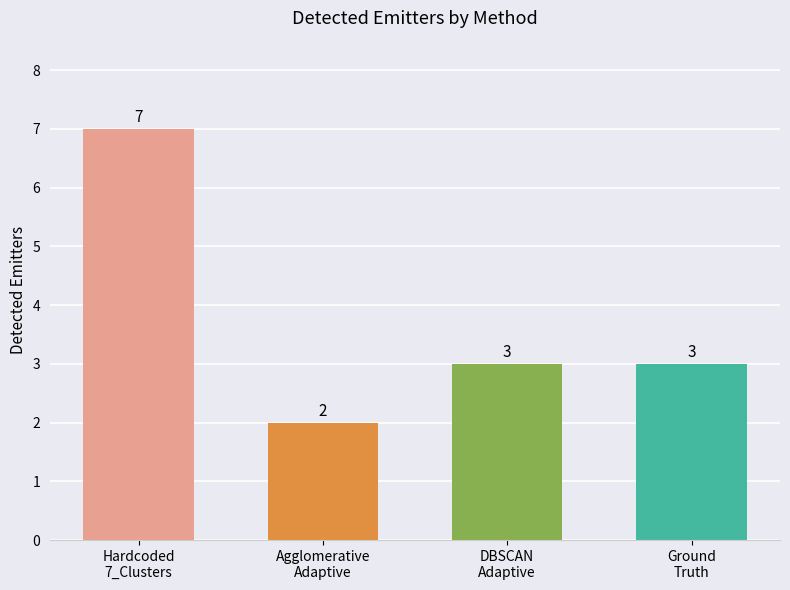

What is the value of the 3rd bar from the left?

3